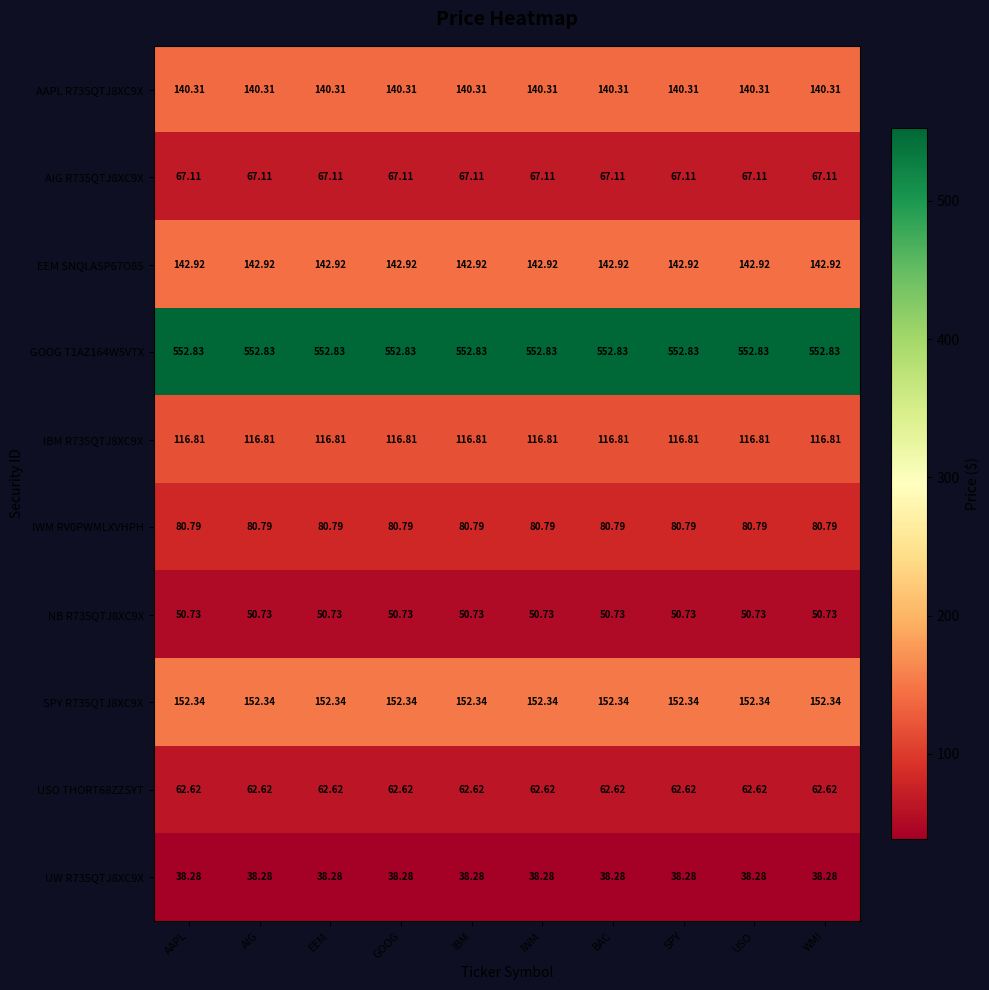

Is the value of USO THORT68ZZSYT at WMI greater than the value of AAPL R735QTJ8XC9X at EEM?

No